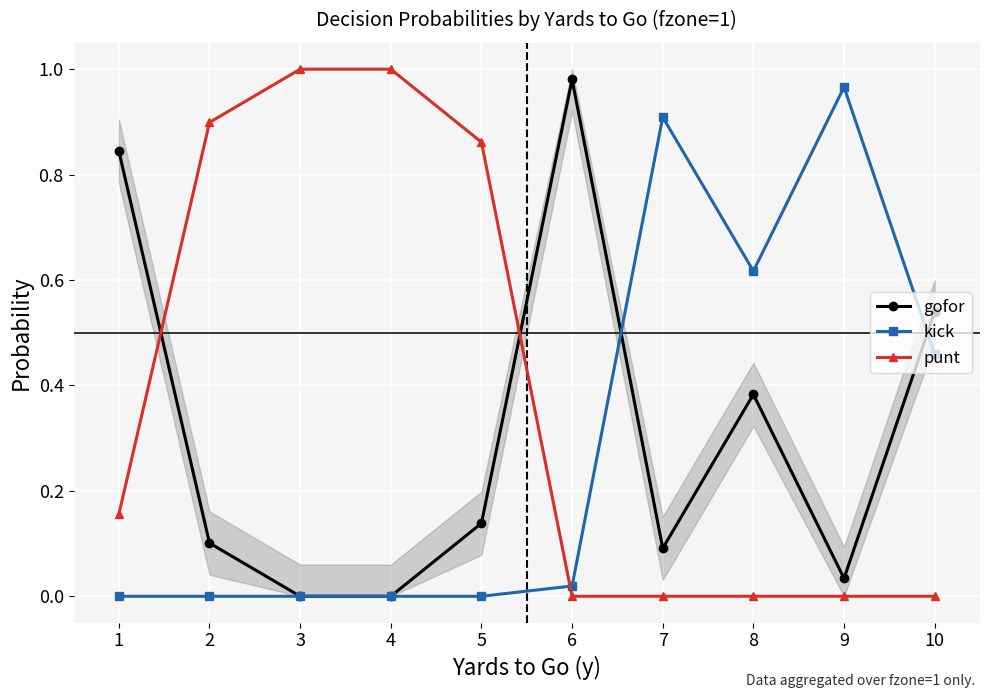

After their last crossing, which series has the higher values: punt or kick?

kick